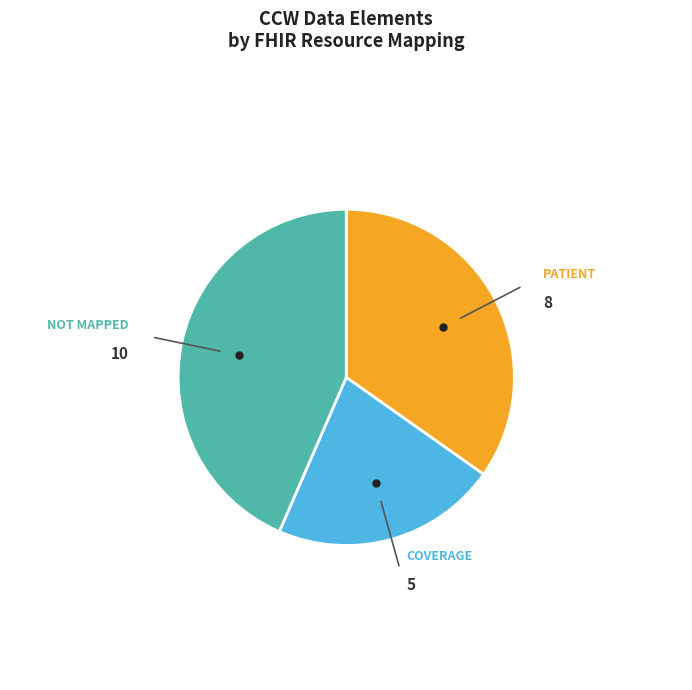

Does any single category account for the majority?

No